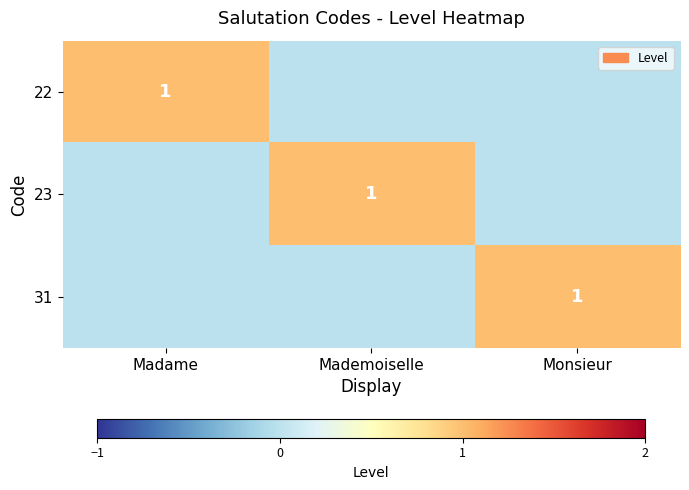

What is the spread (max minus min) of values at Mademoiselle?

1